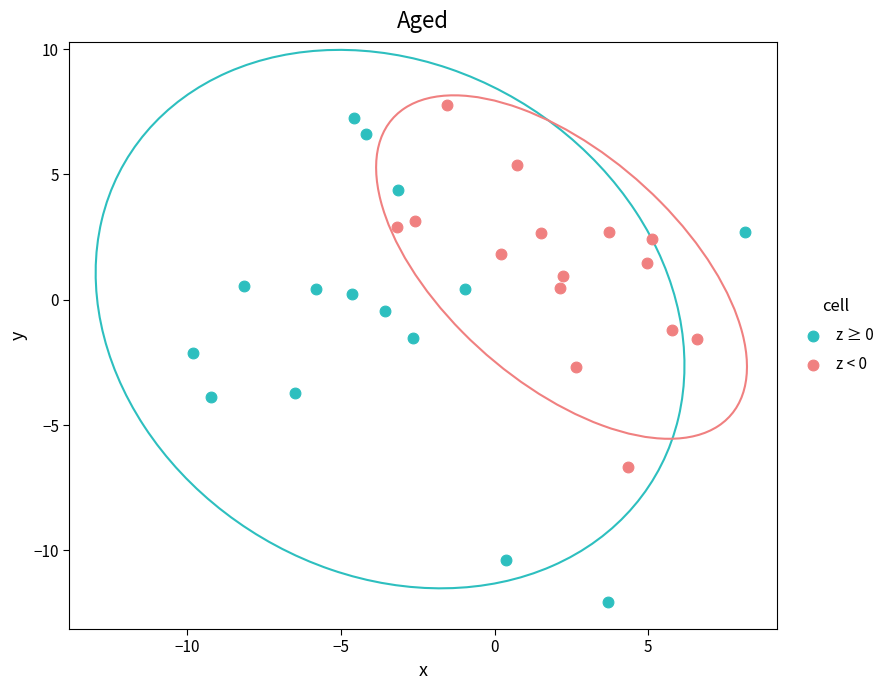

Which series reaches the minimum Y coordinate?

z ≥ 0